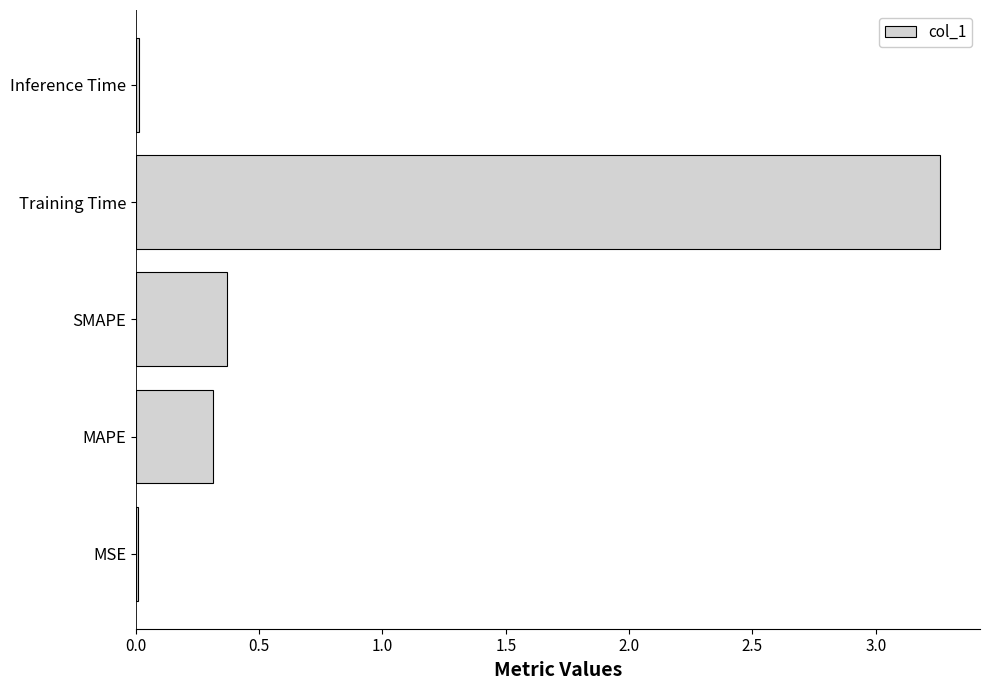

What is the average value?

0.8